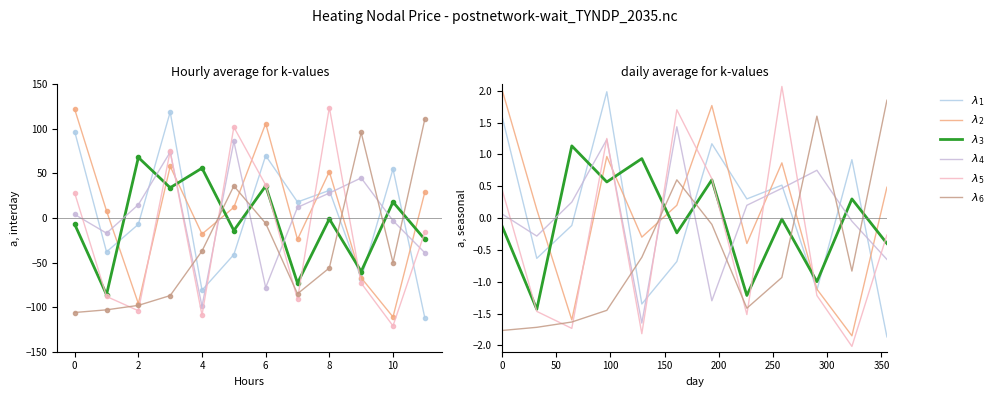

How many interior local valleys does the λ2 series have?

4